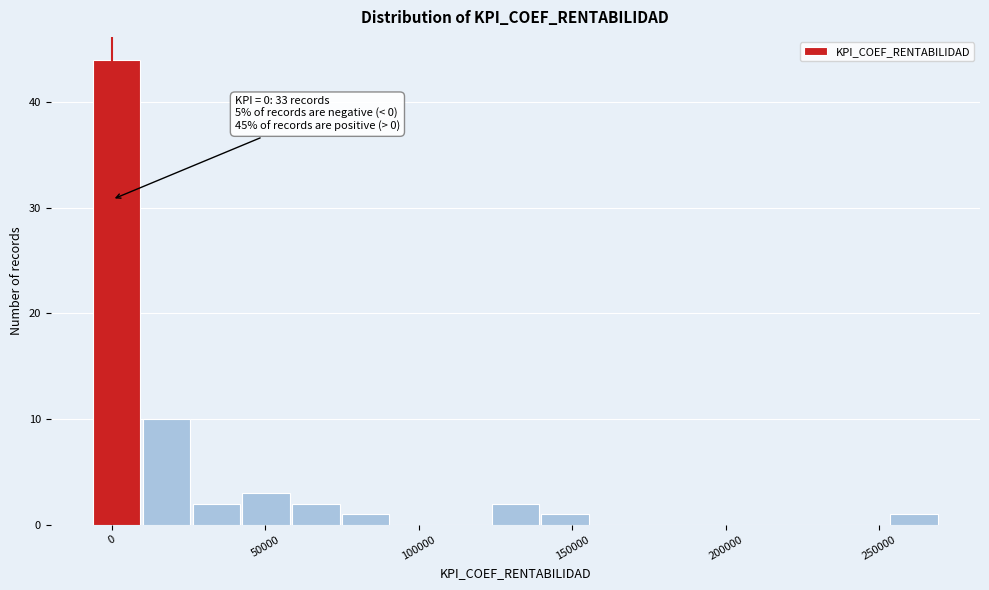

Read against the x-axis, roughly where is the centre of the tallest bar?

0